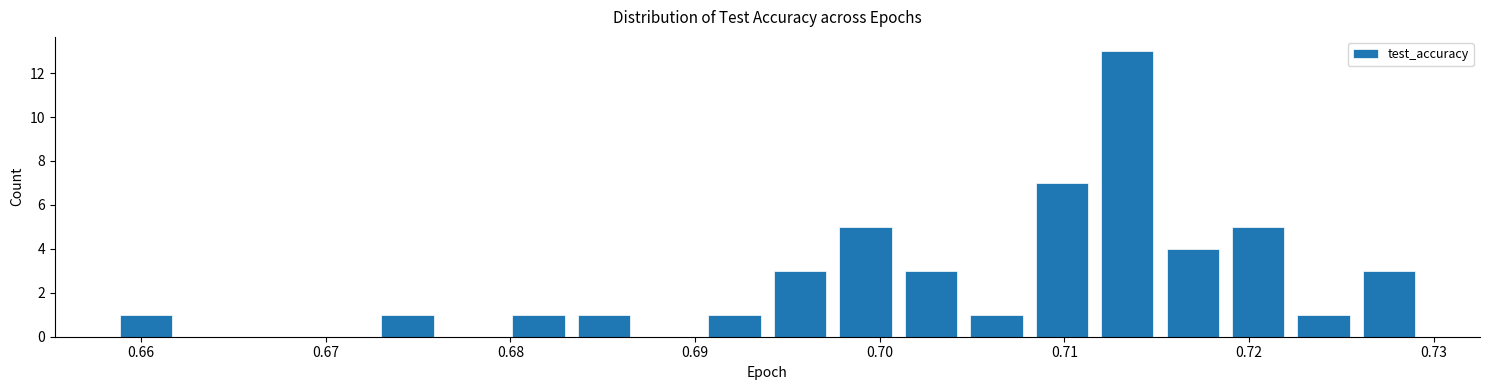

Read against the x-axis, roughly where is the centre of the tallest bar?

0.713